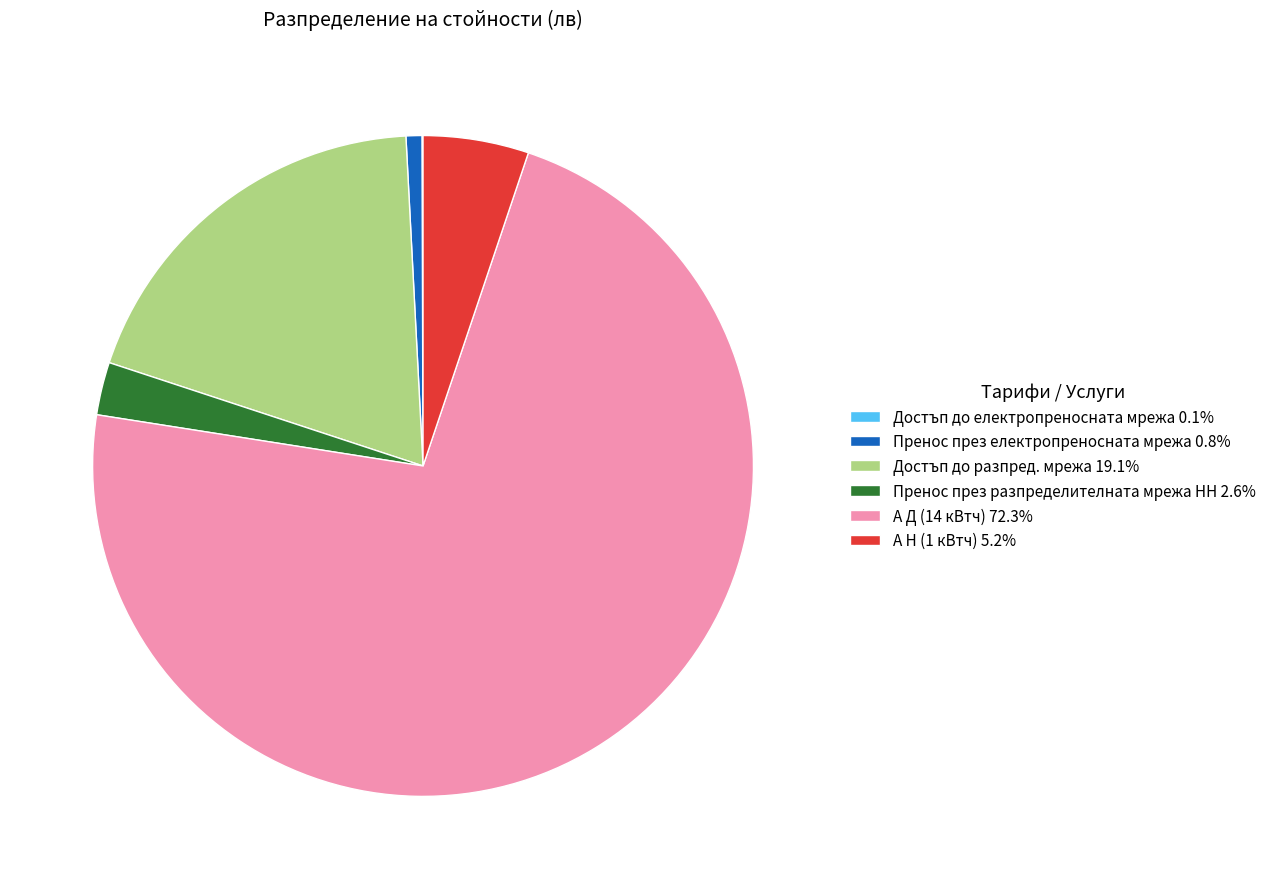

What is the ratio of the value at Достъп до разпред. мрежа to the value at А Н (1 кВтч)?

3.7